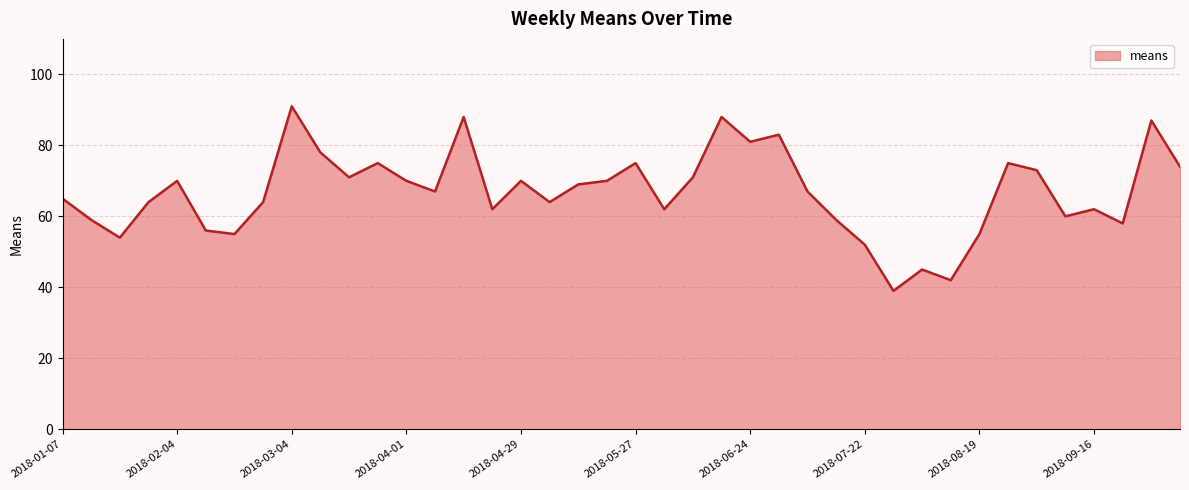

Does the chart display data point markers on the line(s)?

No